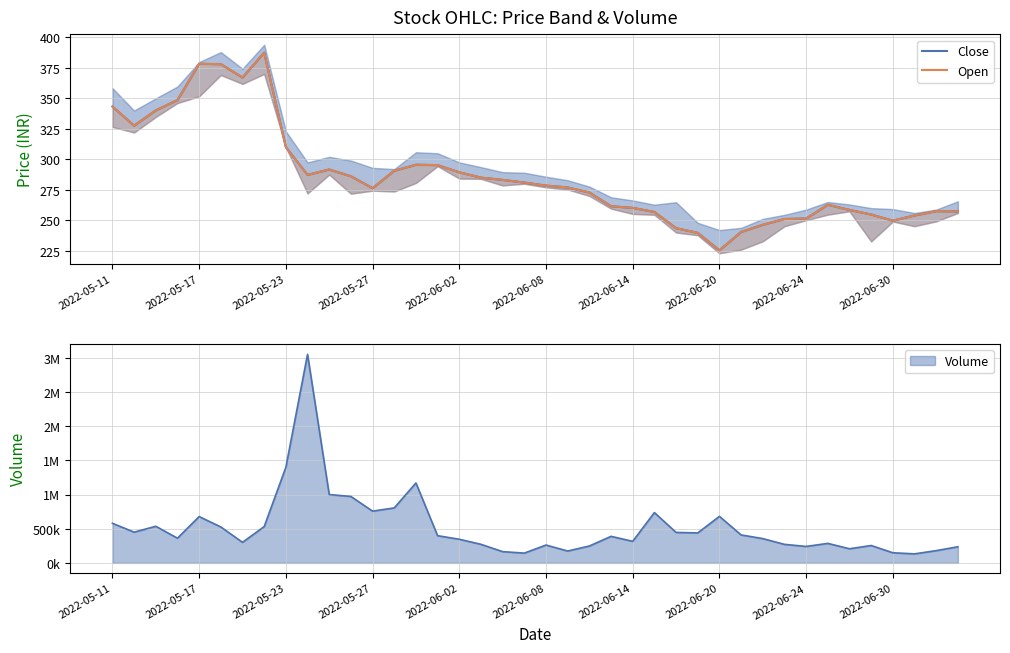

True or false: Open and Close intersect in this chart.

False